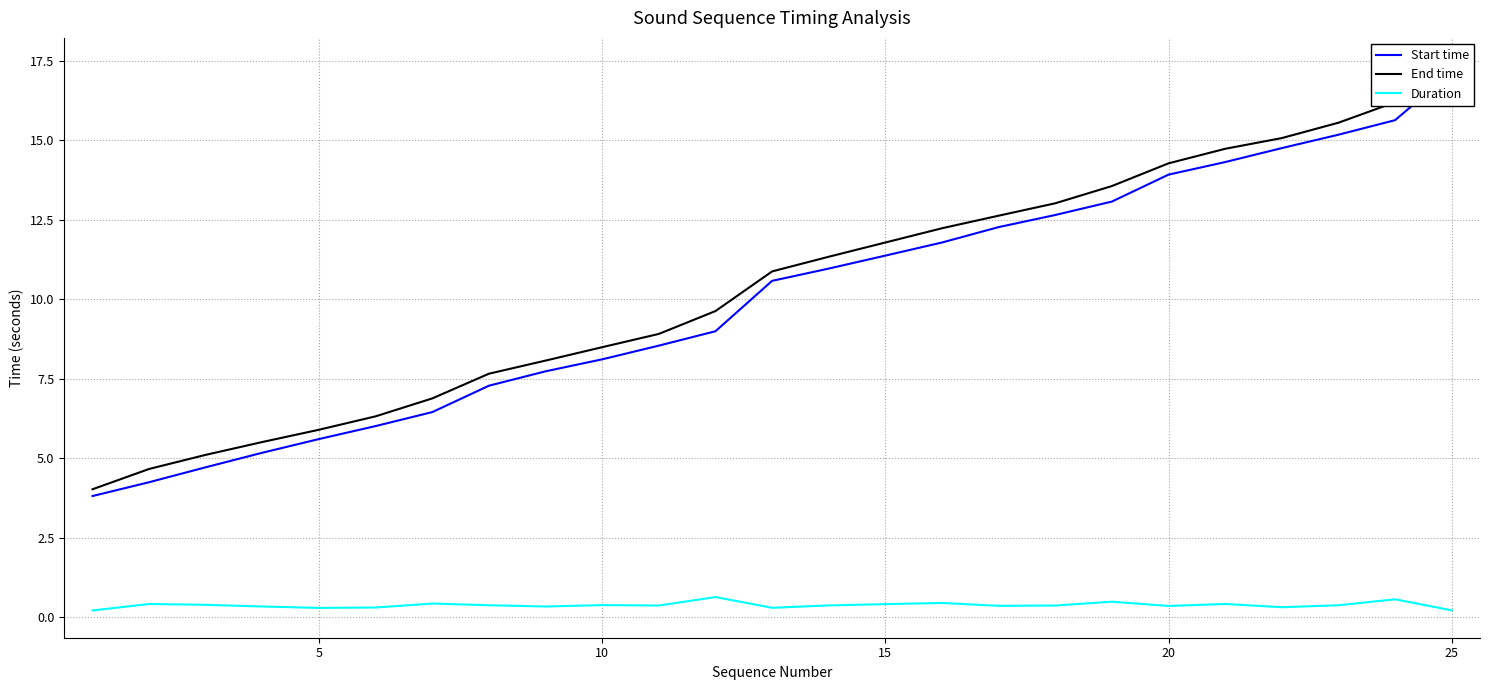

True or false: End time and Start time cross at least once.

False